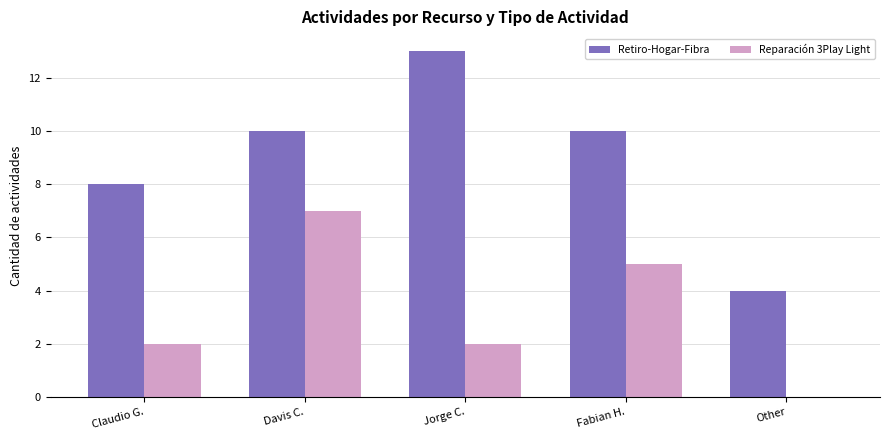

Is the value of Retiro-Hogar-Fibra at Other greater than the value of Reparación 3Play Light at Jorge C.?

Yes